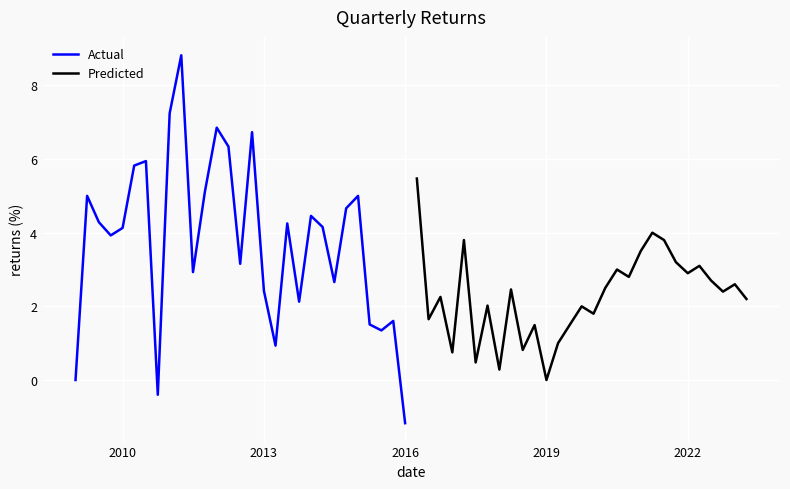

What is the maximum value for Actual?

8.8